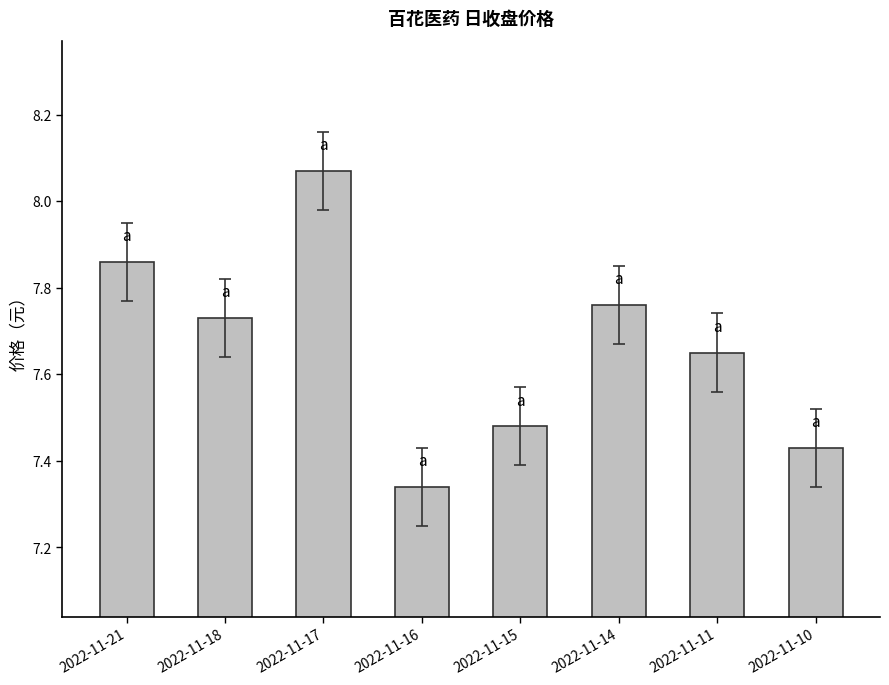

What is the difference between the values at 2022-11-10 and 2022-11-14?

0.3